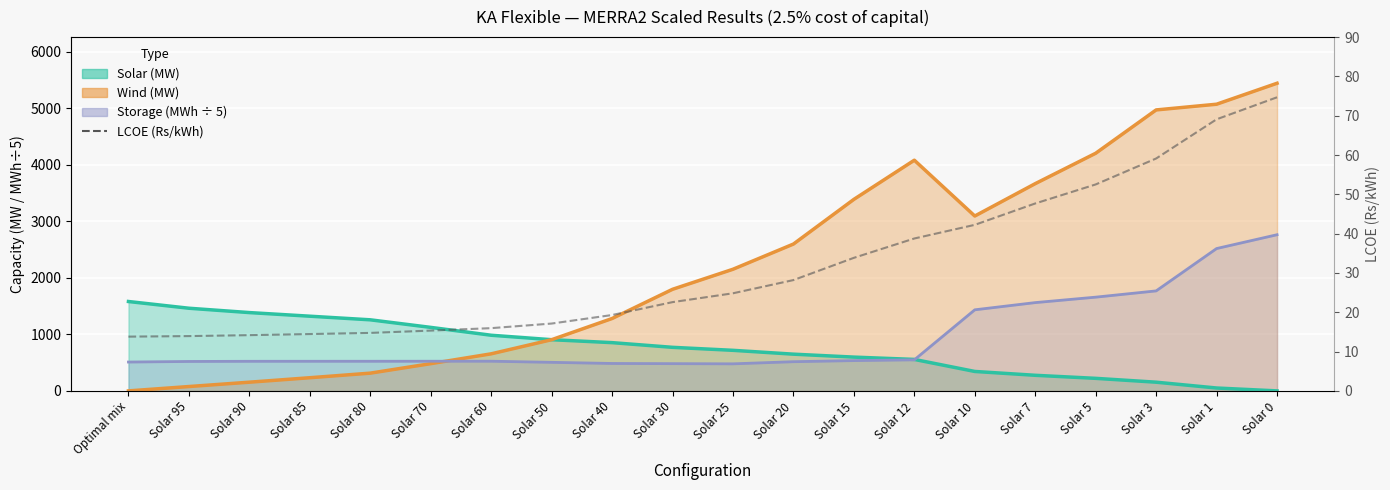

What is the value of the 13th point from the left?

33.9